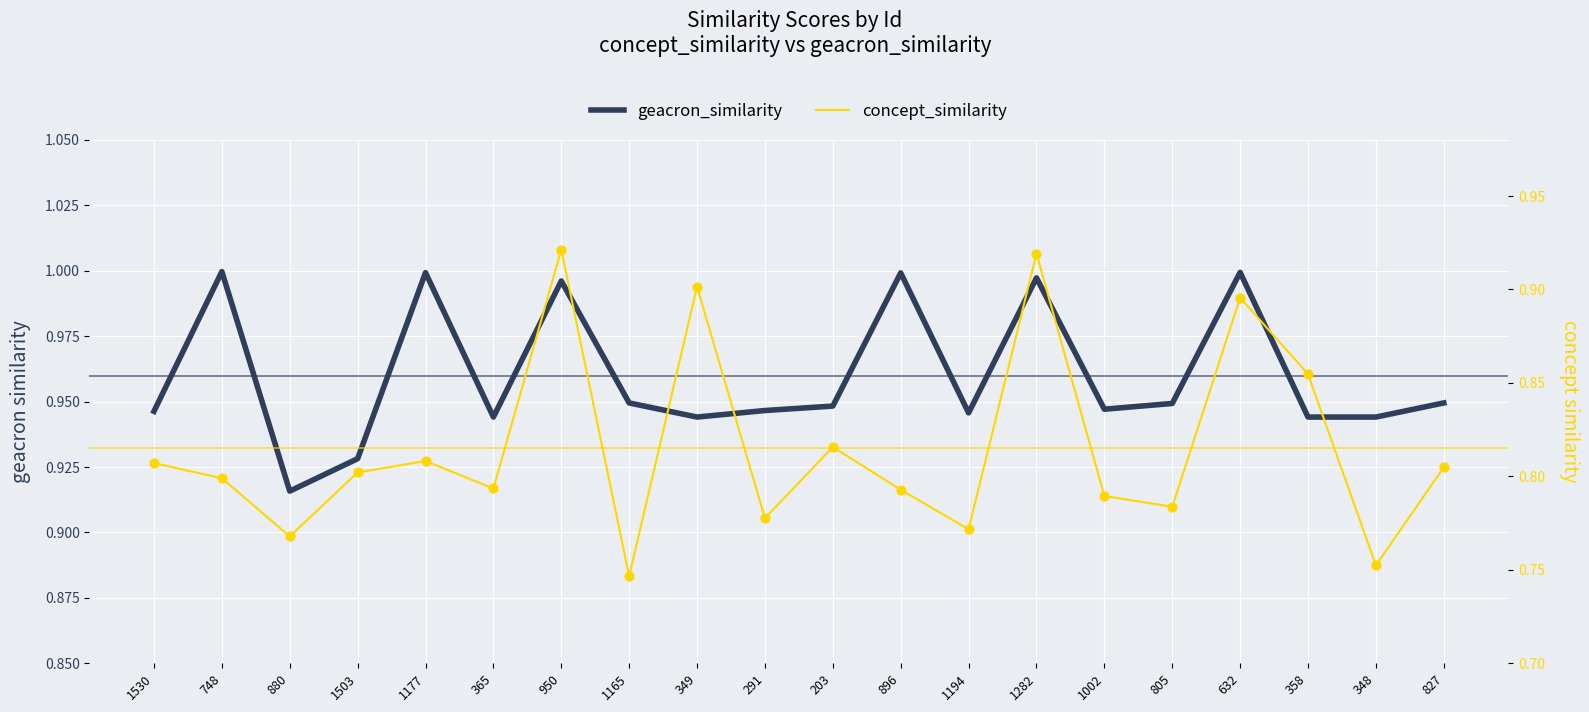

What are all the series names shown in the legend?

geacron_similarity, concept_similarity